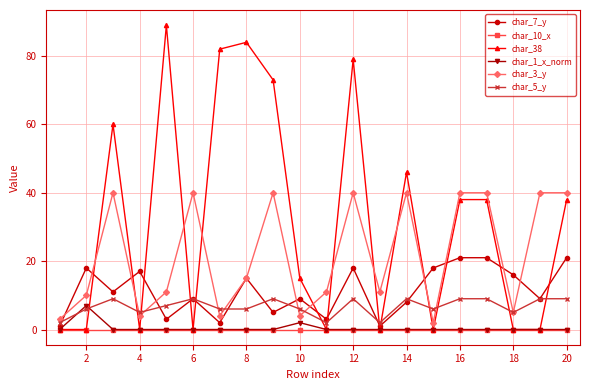

What is the greatest value displayed?

89